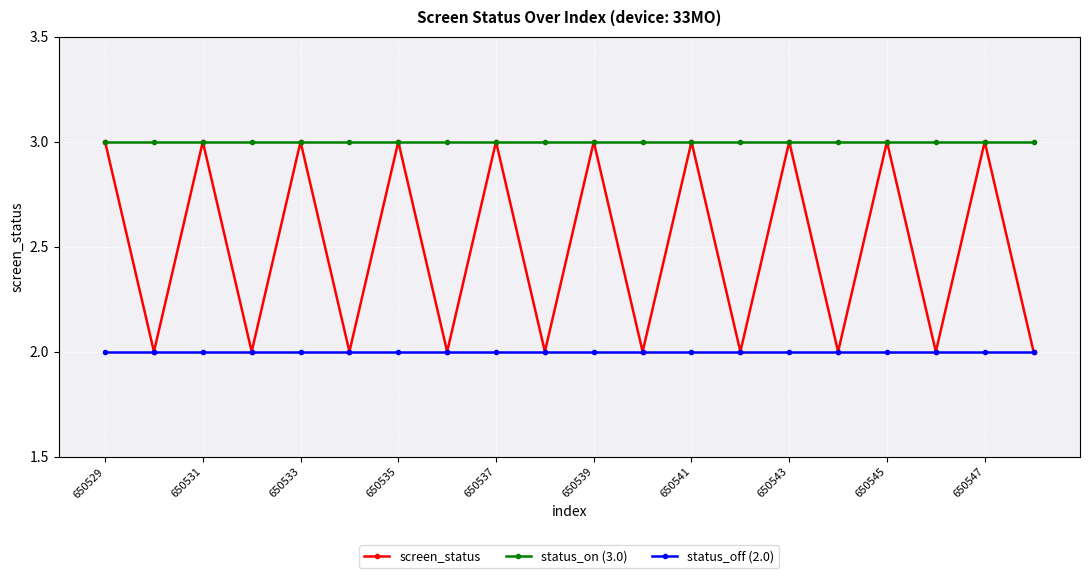

What is the minimum value shown in the chart?

2